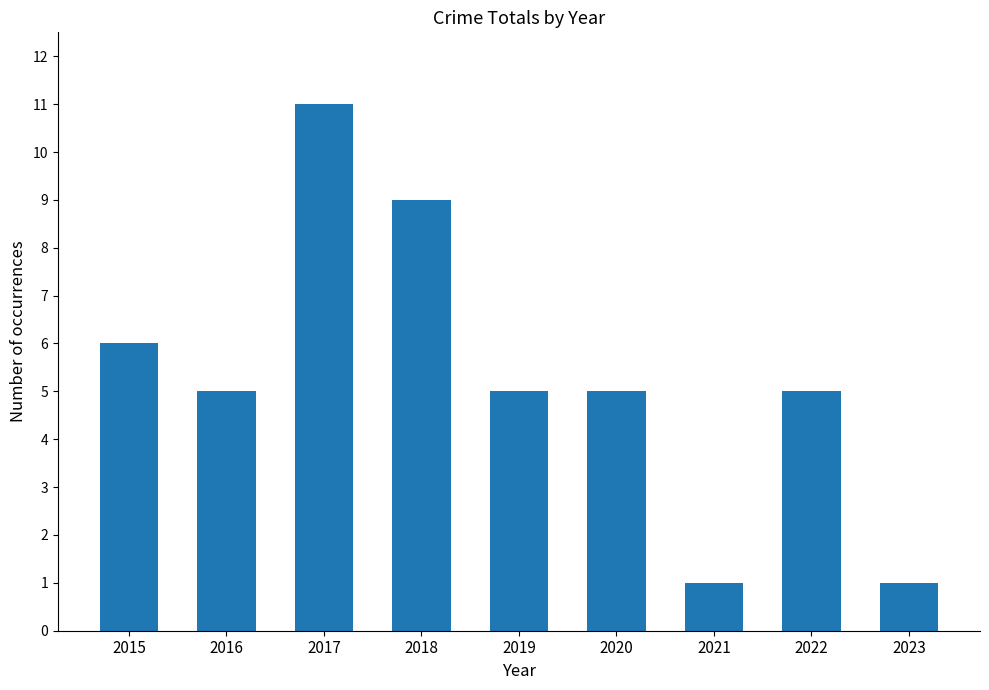

What is the difference between the second highest and second lowest values?

8